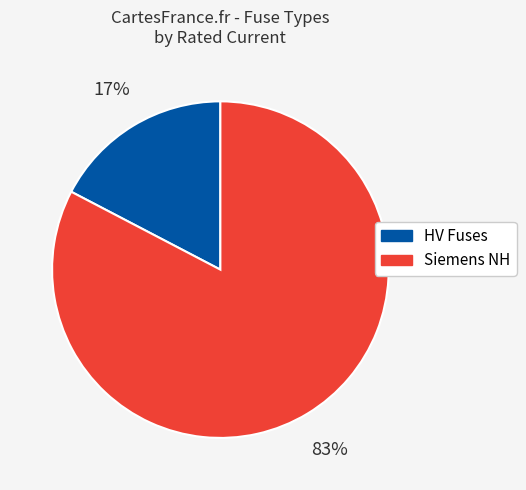

To the nearest percent, what is the average slice percentage?

50%